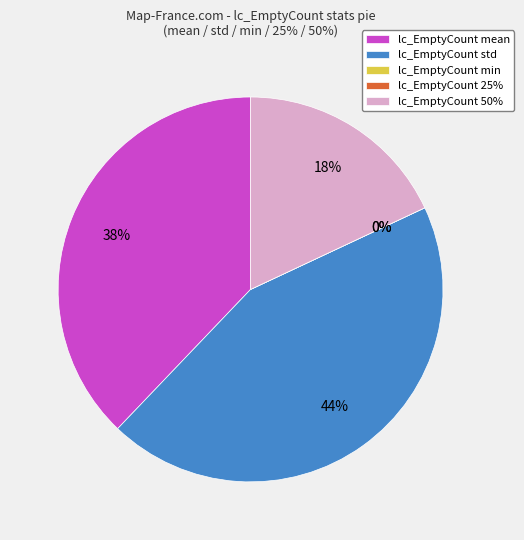

Does any single category account for the majority?

No